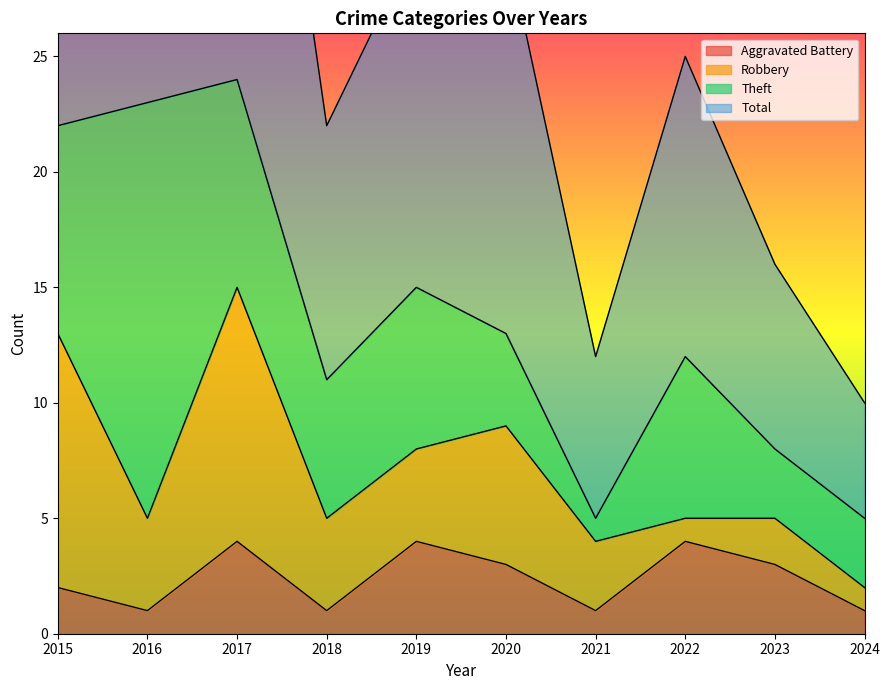

Is it true that Aggravated Battery equals 4 at 2019?

True